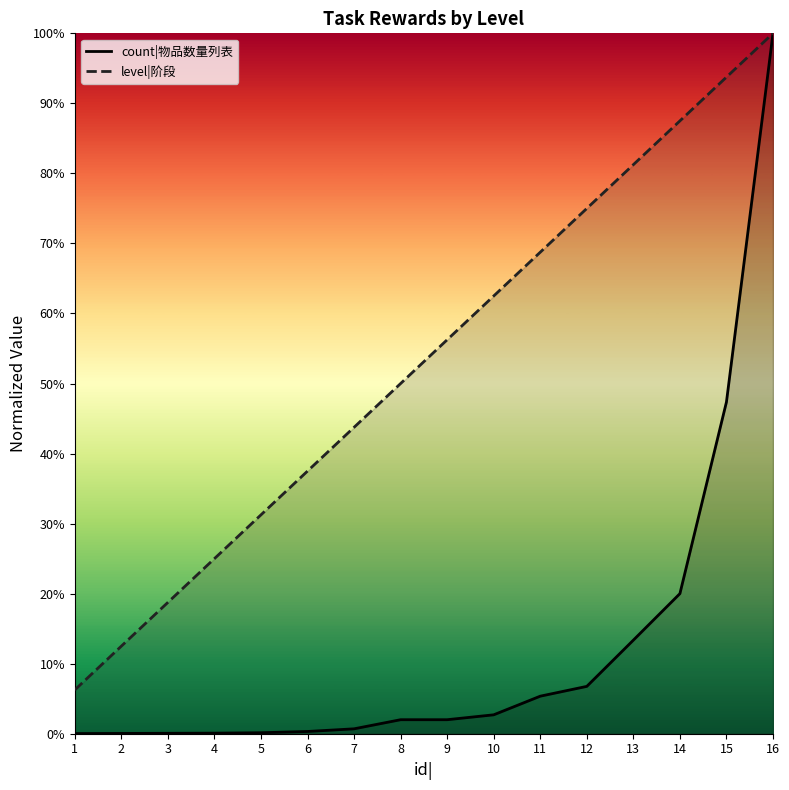

Reading left to right, list all the values displayed in this chart.

count|物品数量列表: 0.0	0.0	0.0	0.0	0.0	0.0	0.0	0.0	0.0	0.0	0.1	0.1	0.1	0.2	0.5	1.0
level|阶段: 0.1	0.1	0.2	0.2	0.3	0.4	0.4	0.5	0.6	0.6	0.7	0.8	0.8	0.9	0.9	1.0